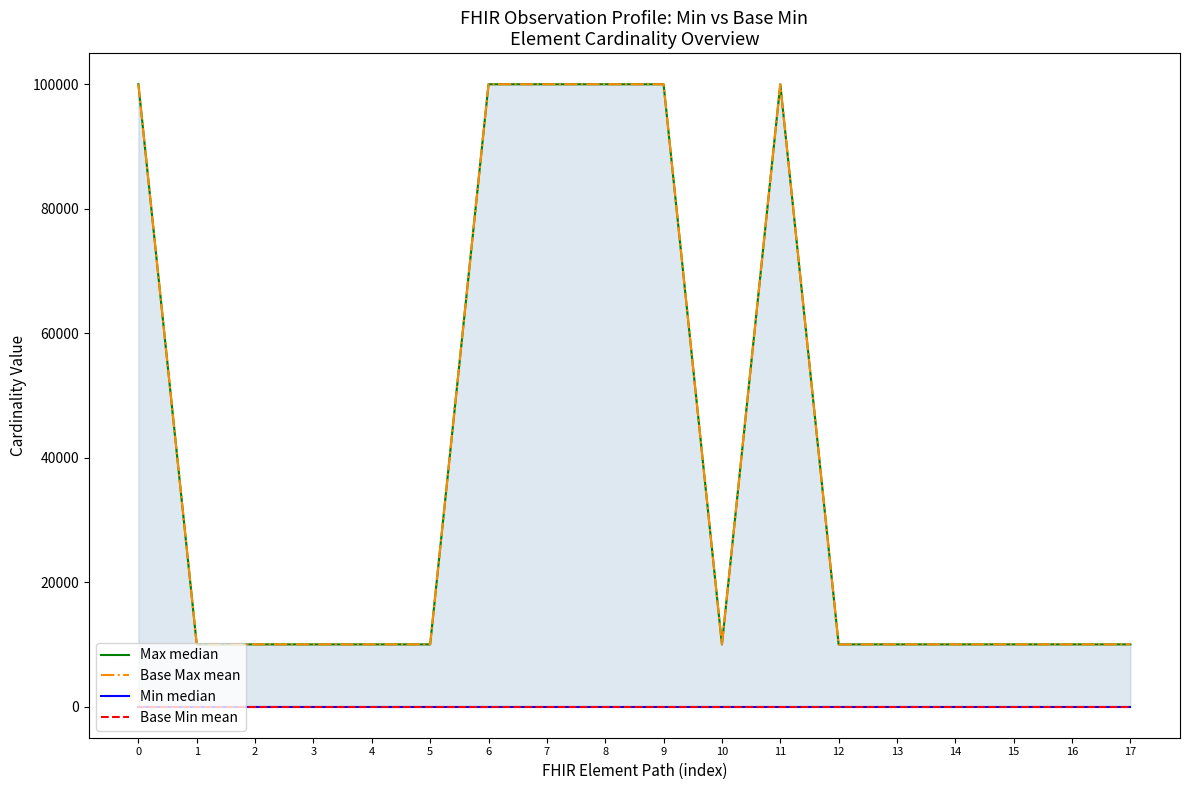

What are all the series names shown in the legend?

Max median, Base Max mean, Min median, Base Min mean